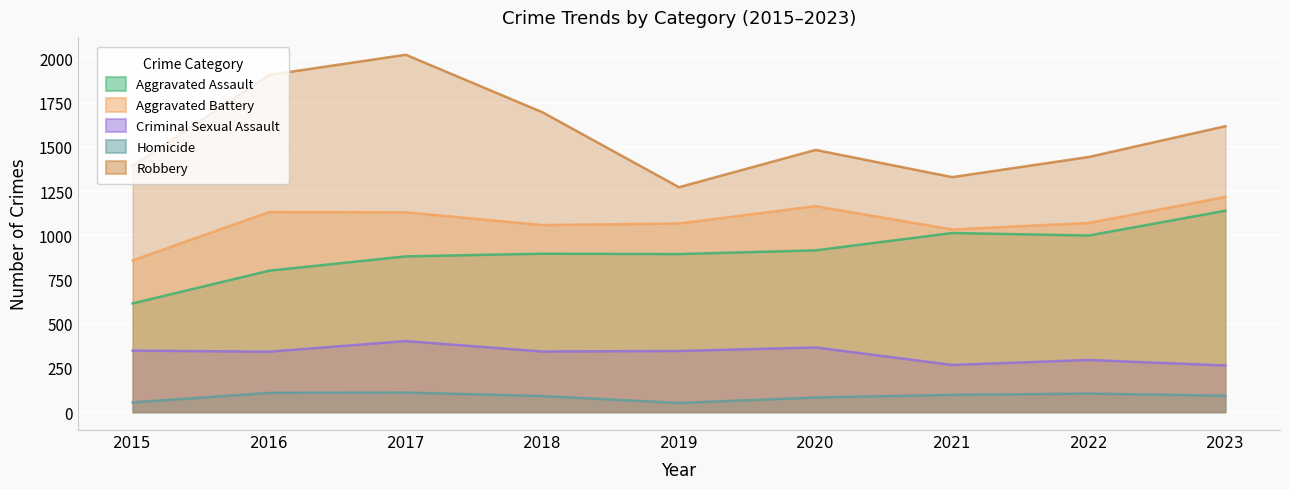

At which category does Homicide reach its first local peak?

2017